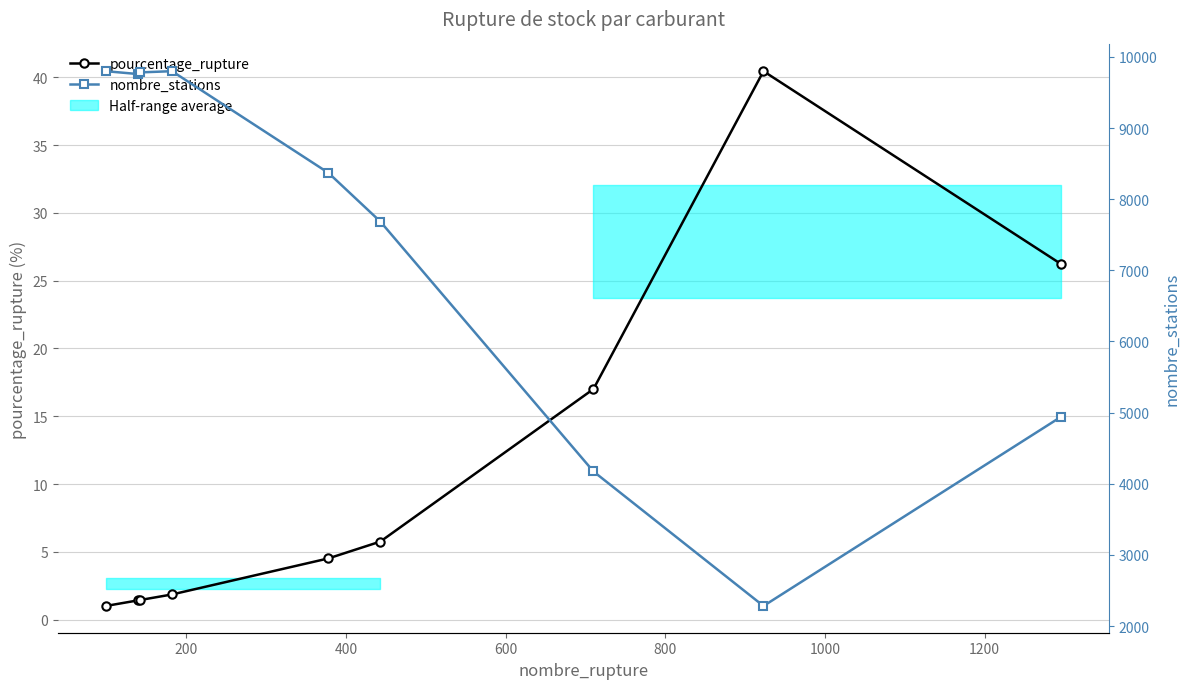

What is the difference between the second highest and second lowest values in the pourcentage_rupture series?

24.8